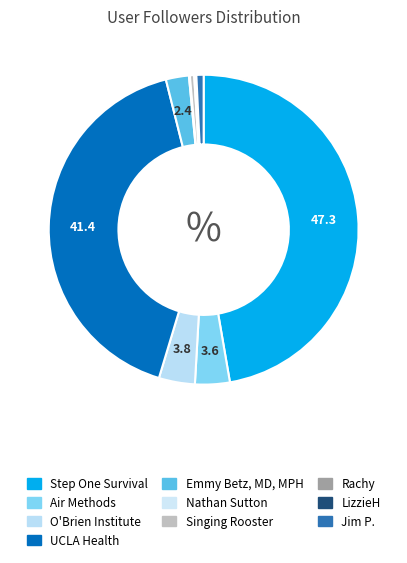

What is the largest slice in the pie chart?

Step One Survival